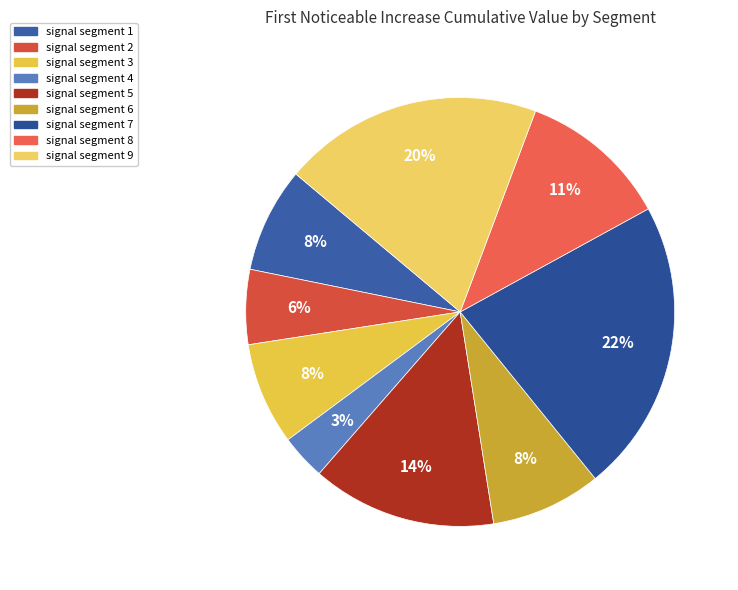

How many segments does this pie chart have?

9